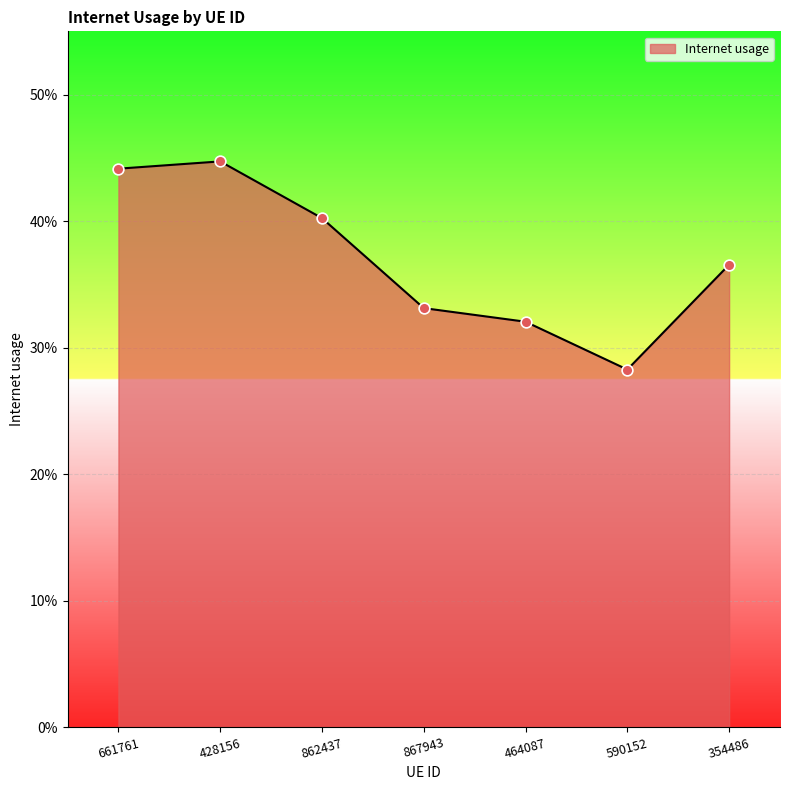

Which has a higher value, 464087 or 862437?

862437